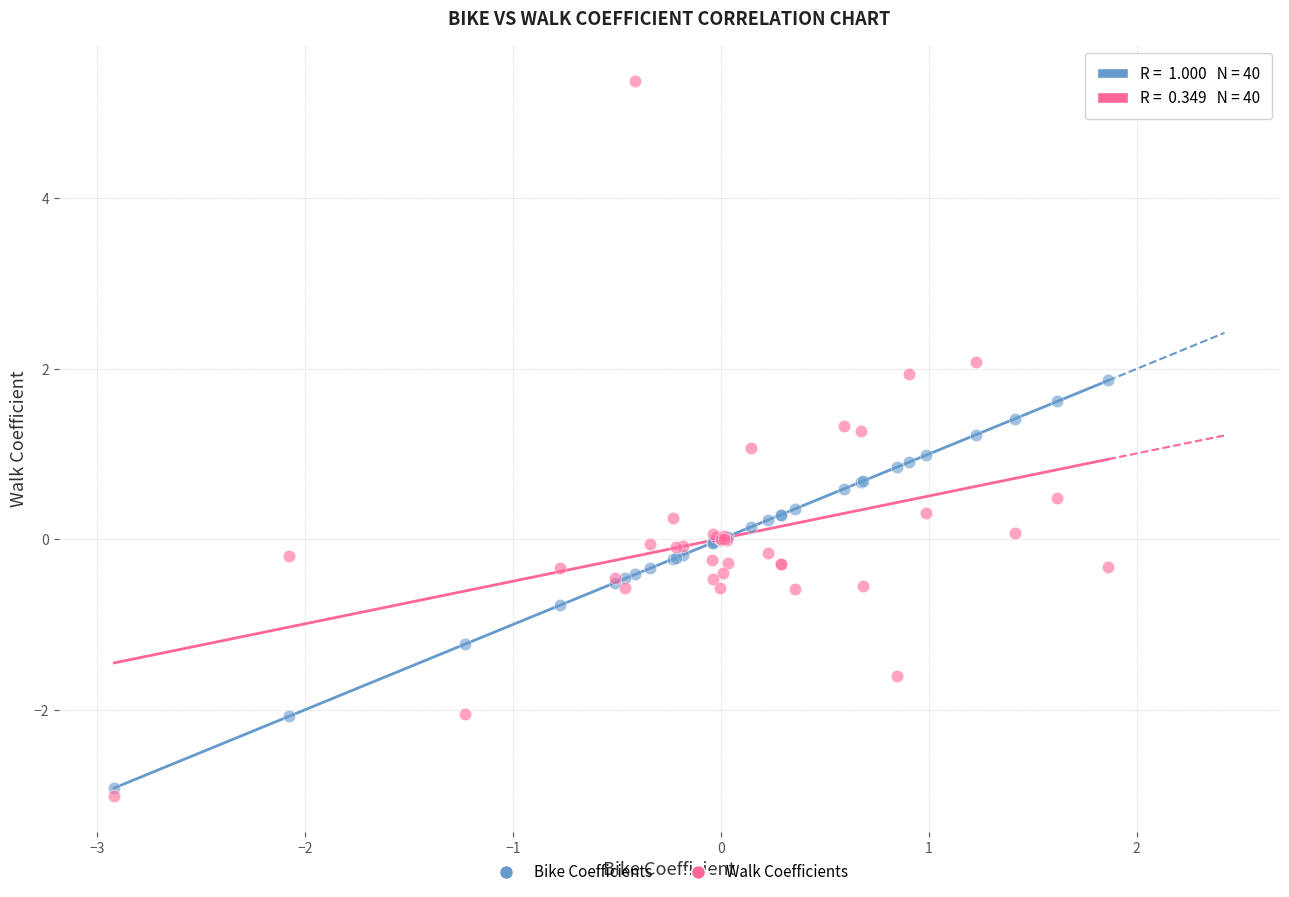

Which series has the largest Y range (max minus min)?

Walk Coefficients